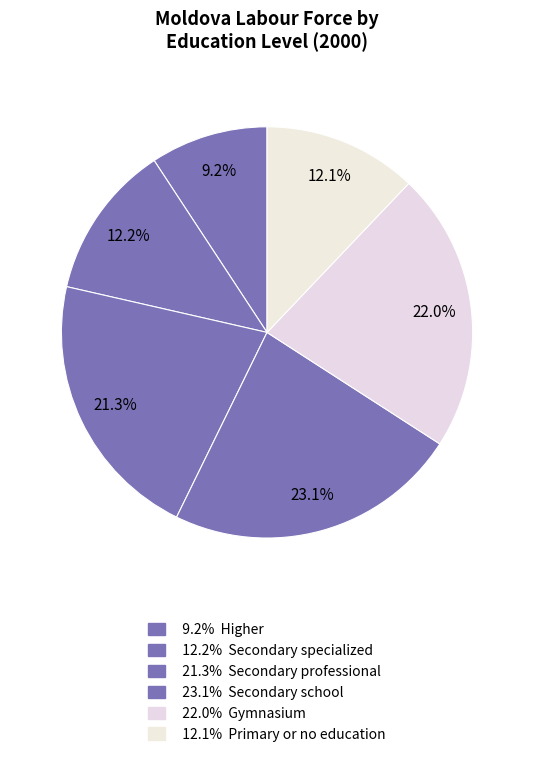

Which category has the biggest portion of the pie?

Secondary school